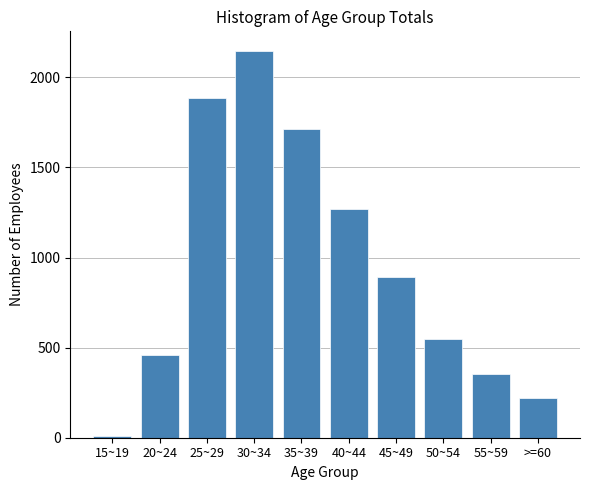

Reading left to right, list all the values displayed in this chart.

10	461	1885	2148	1713	1270	891	550	356	223